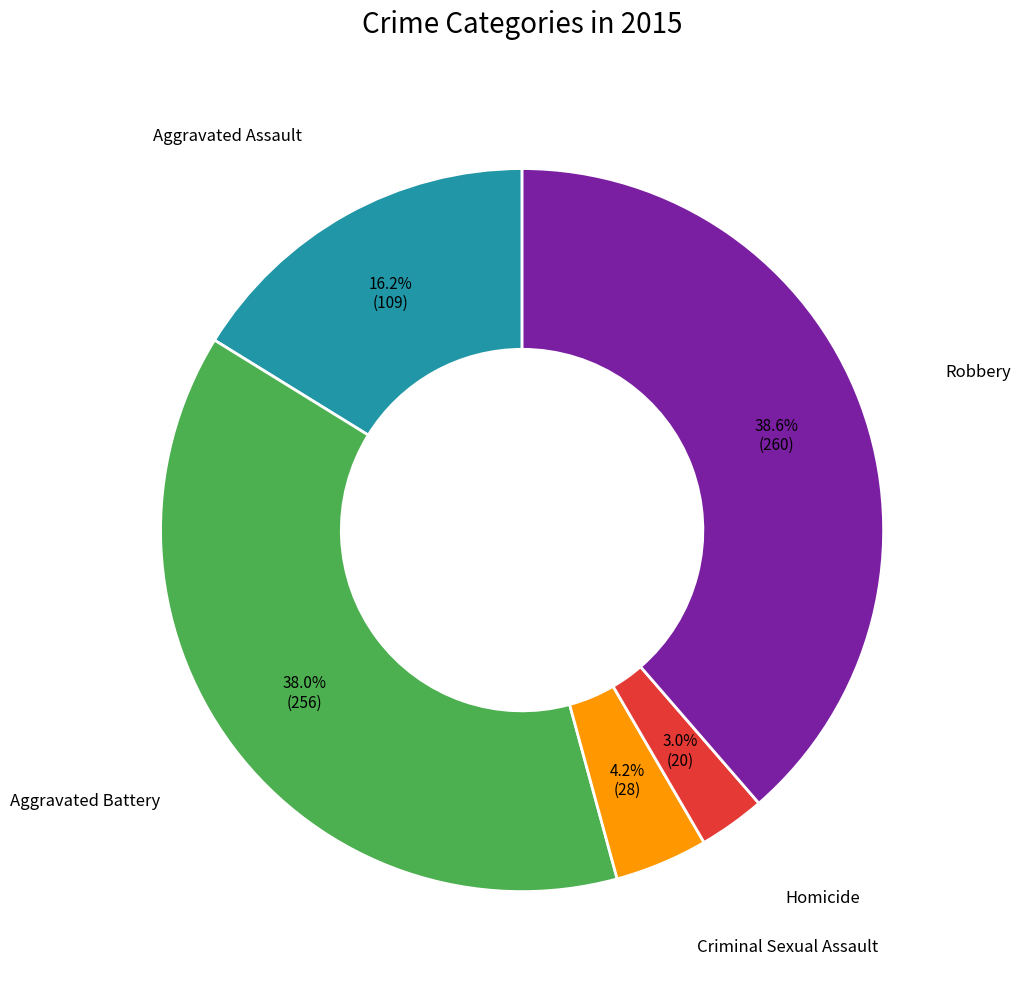

Does any single category account for the majority?

No